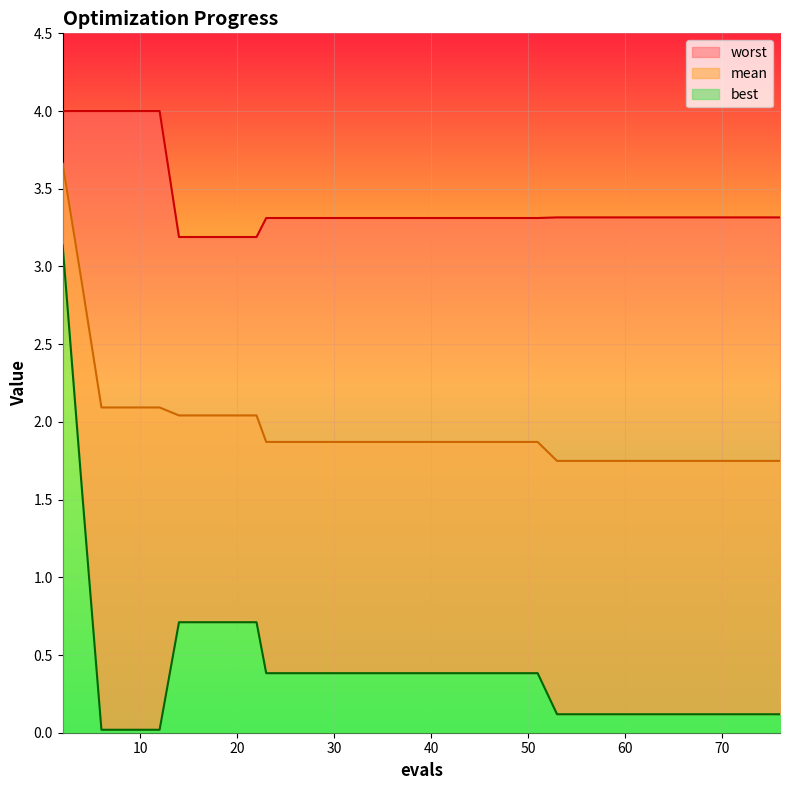

Which series has the widest spread of values?

best